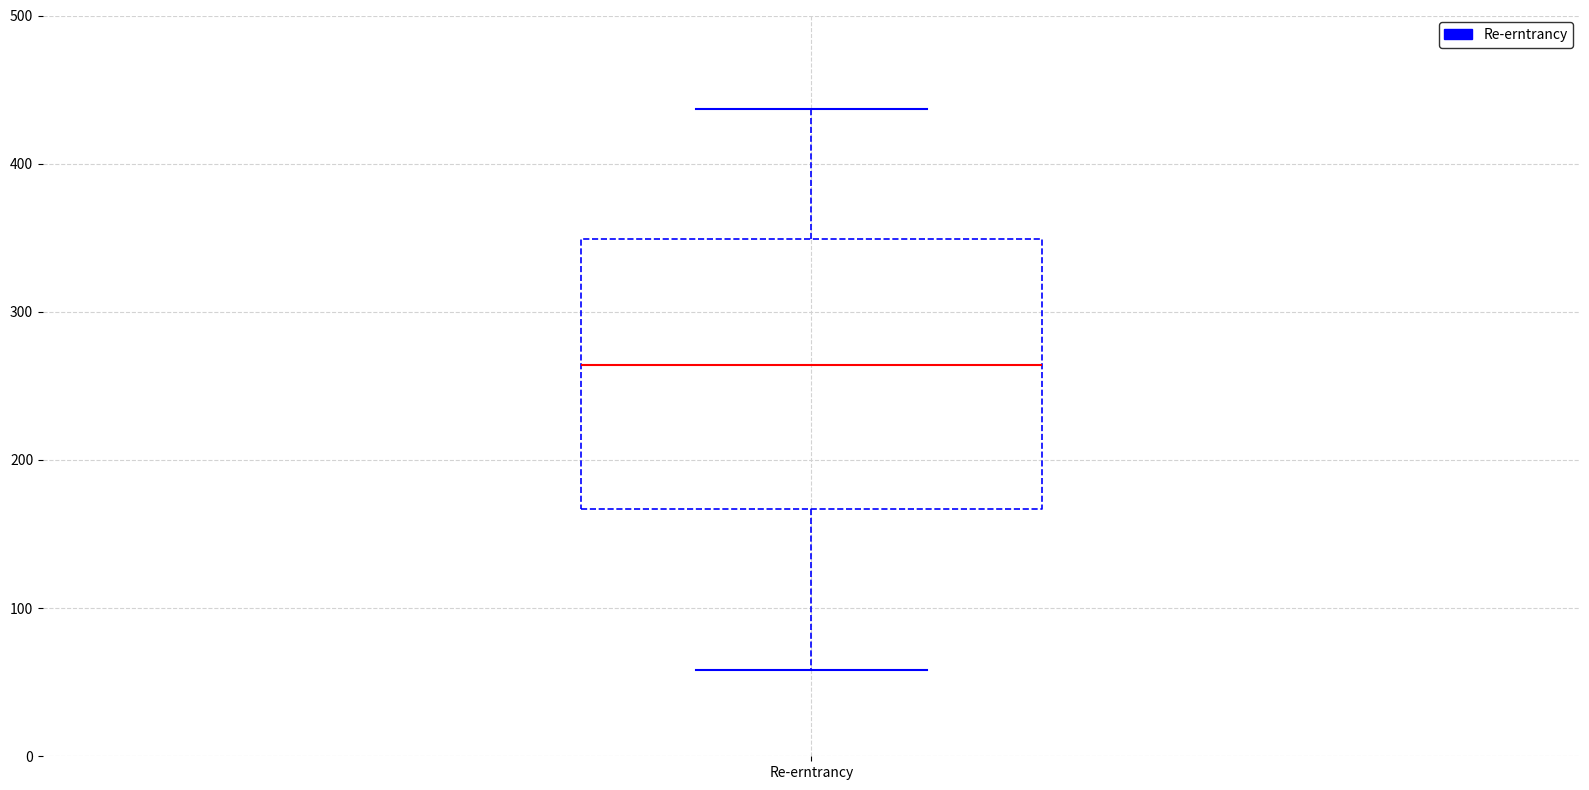

Read this box plot against the y-axis: the position of the median line, the range covered by the box, and the ends of both whiskers. The values are not printed on the chart, so give them approximately, as read against the axis.

median 260, box 170 to 350, whiskers 60 to 440